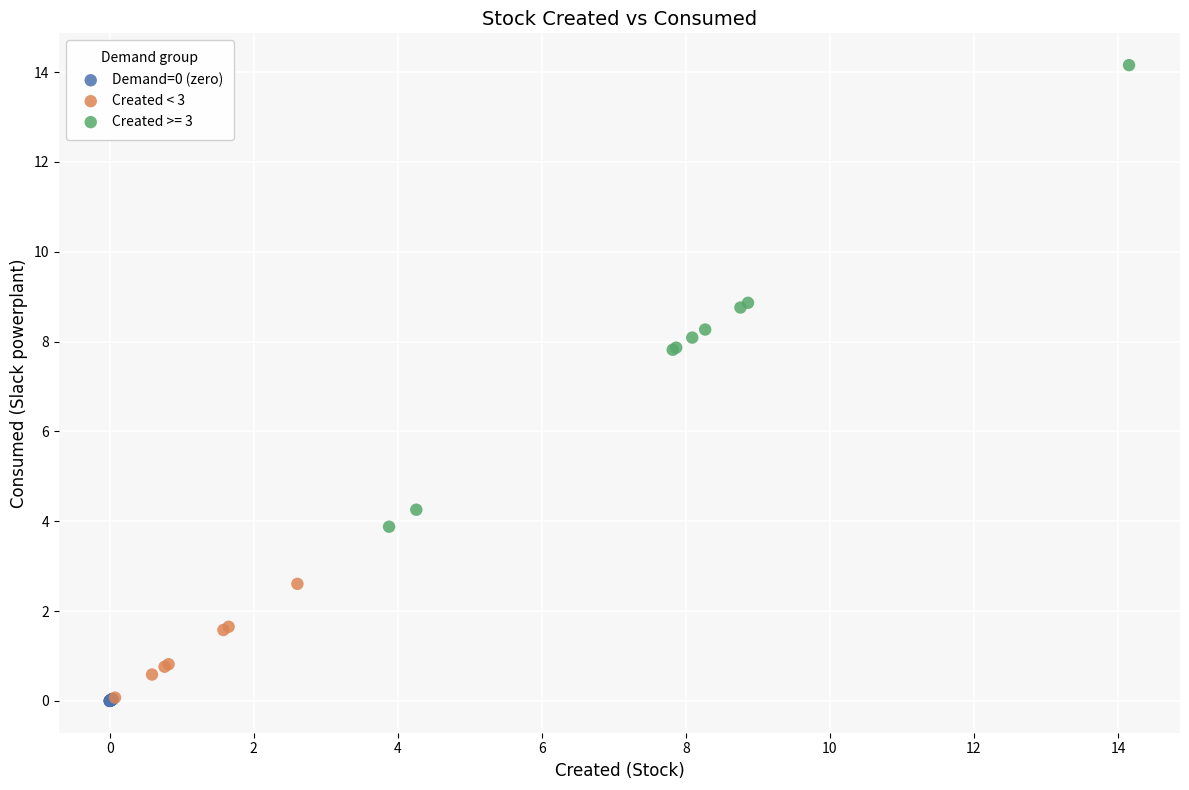

Which series contains the highest Y value?

Created >= 3